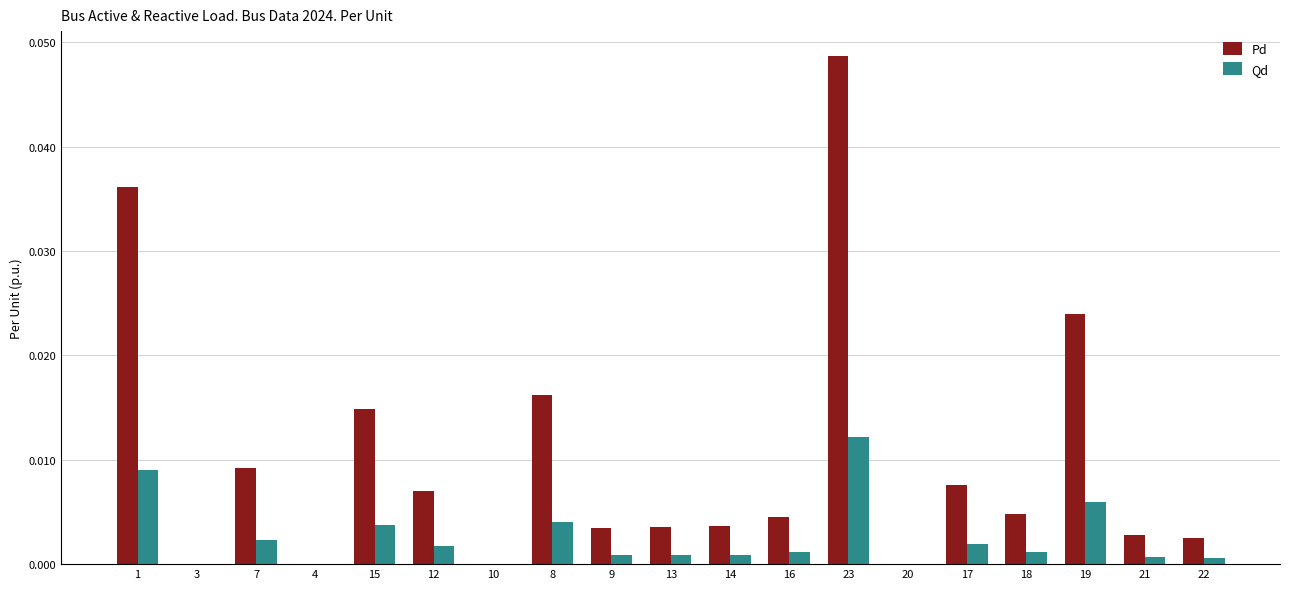

True or false: Pd has a value of 0.0 at 20.

True